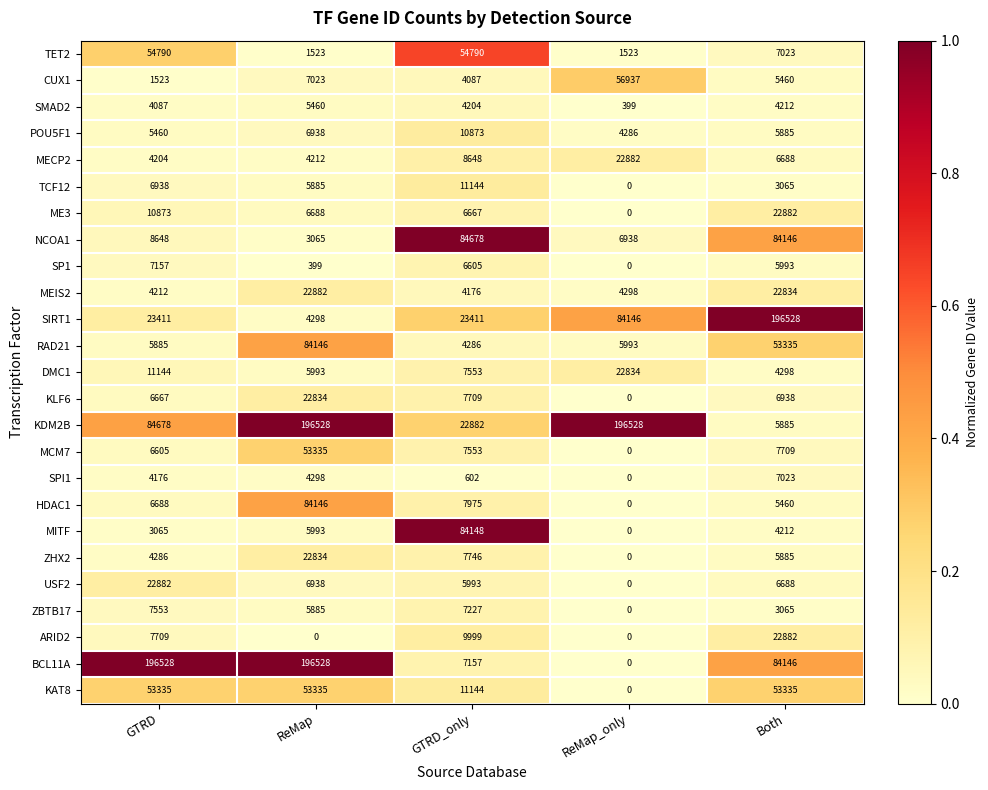

What is the approximate value of NCOA1 at Both?

84146